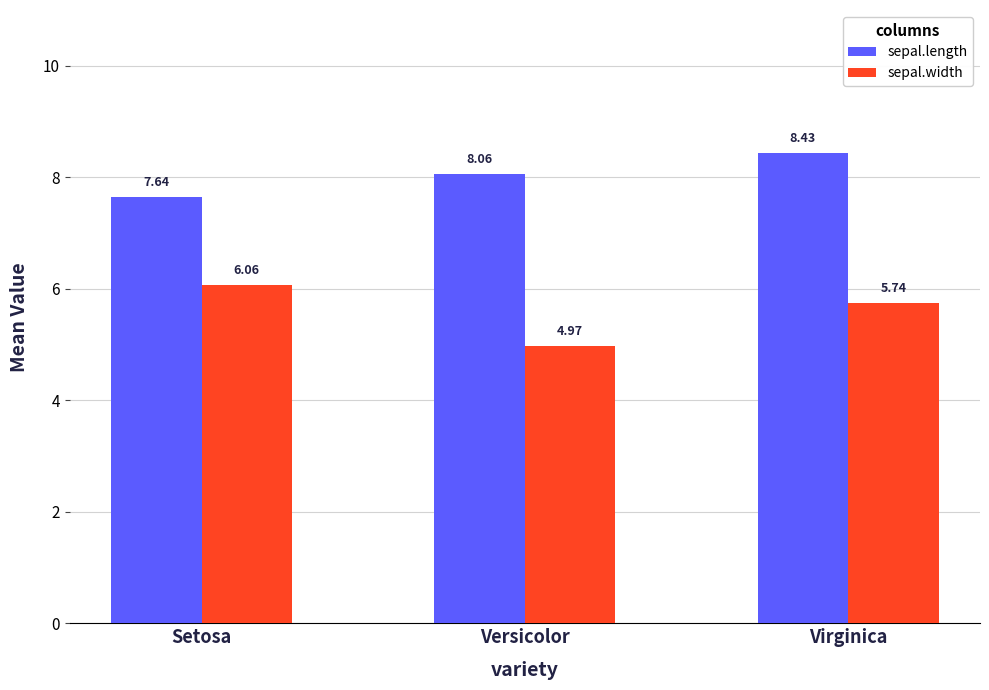

At which label does sepal.length first exceed 8?

Versicolor